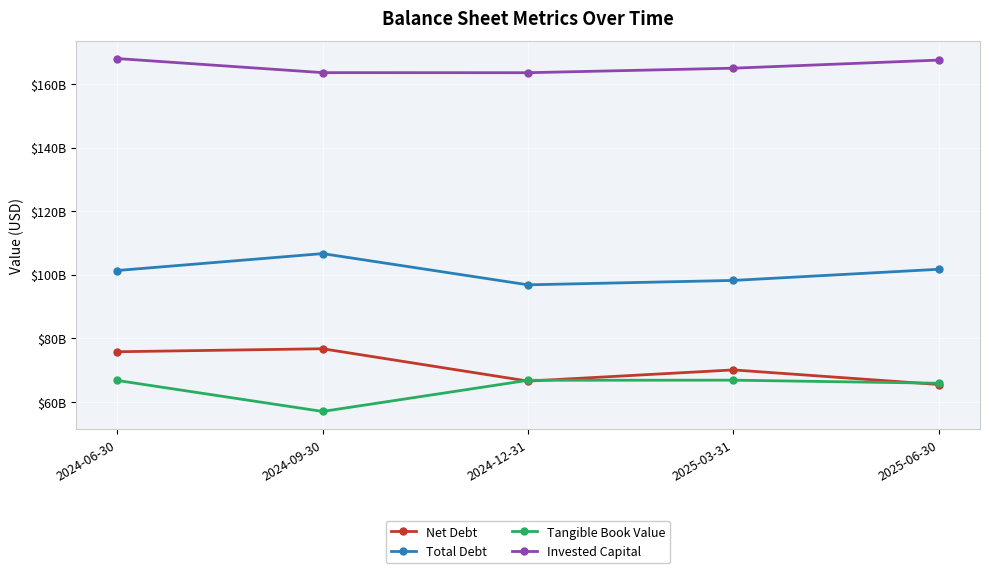

At which label does Tangible Book Value first exceed 66708000000?

2024-12-31